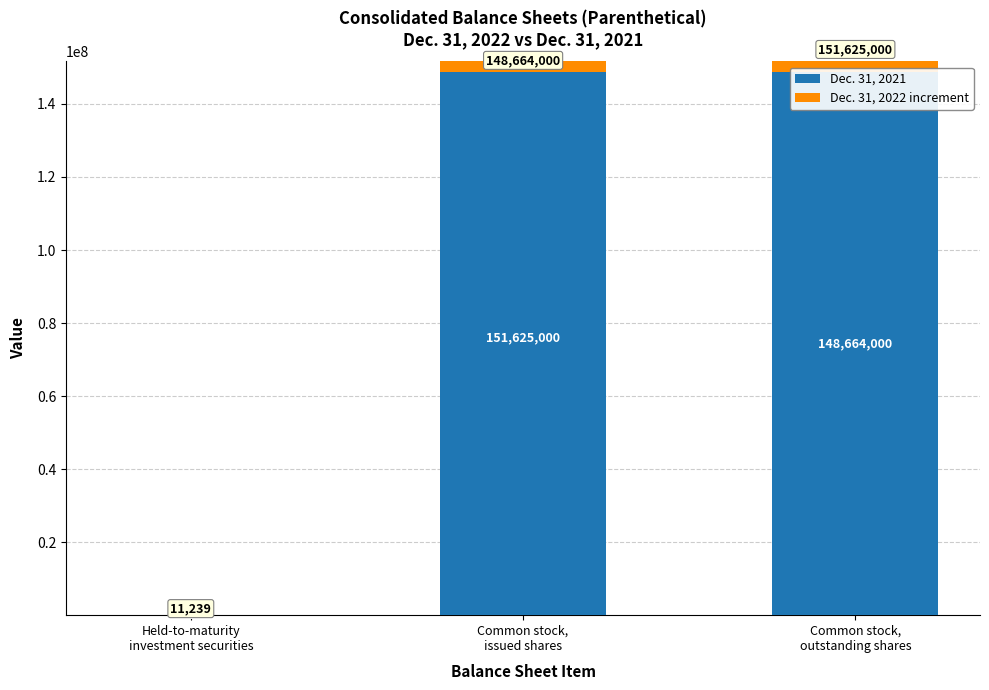

List the series in order of their overall mean, lowest first.

Dec. 31, 2022 increment, Dec. 31, 2021